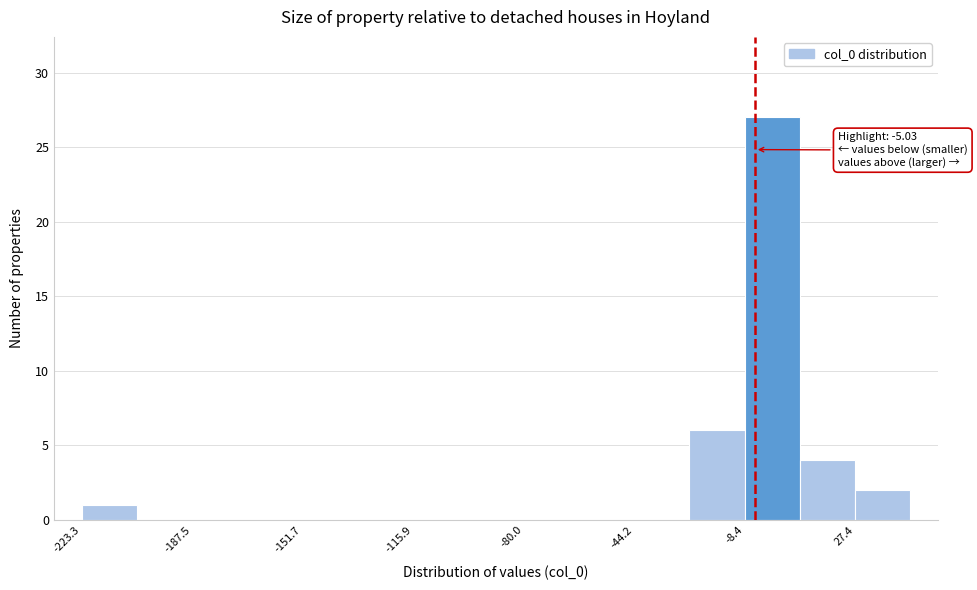

Around what value on the x-axis is the tallest bar? Give the approximate position of its centre, as read against the axis.

0